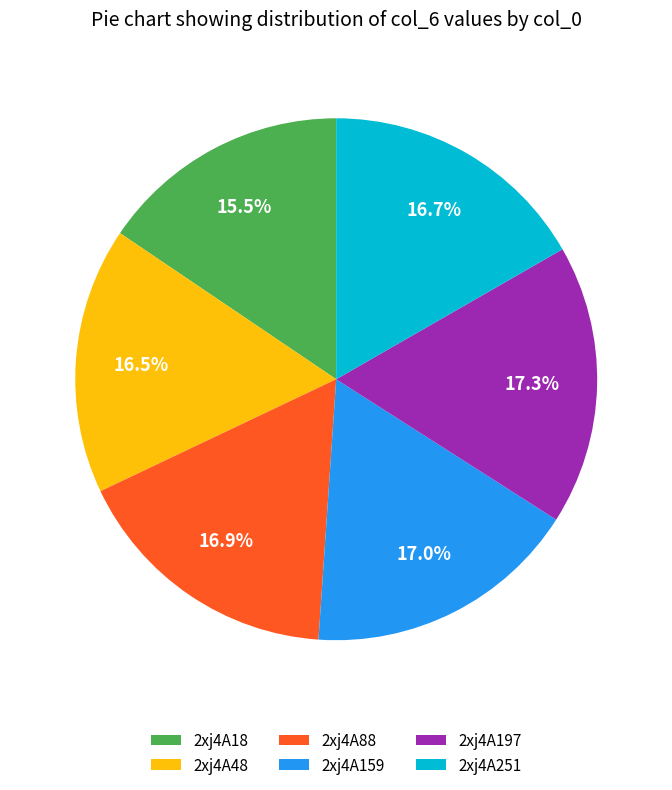

Does any single category account for the majority?

No